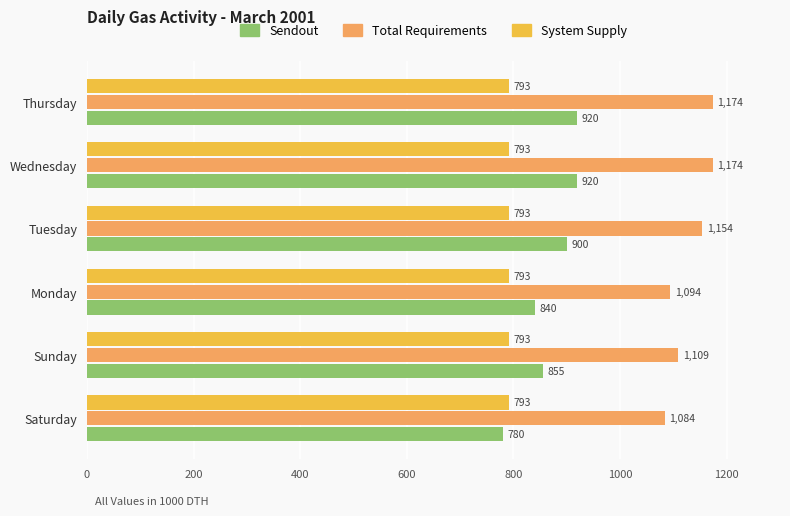

Which series has the largest range (max minus min)?

Sendout